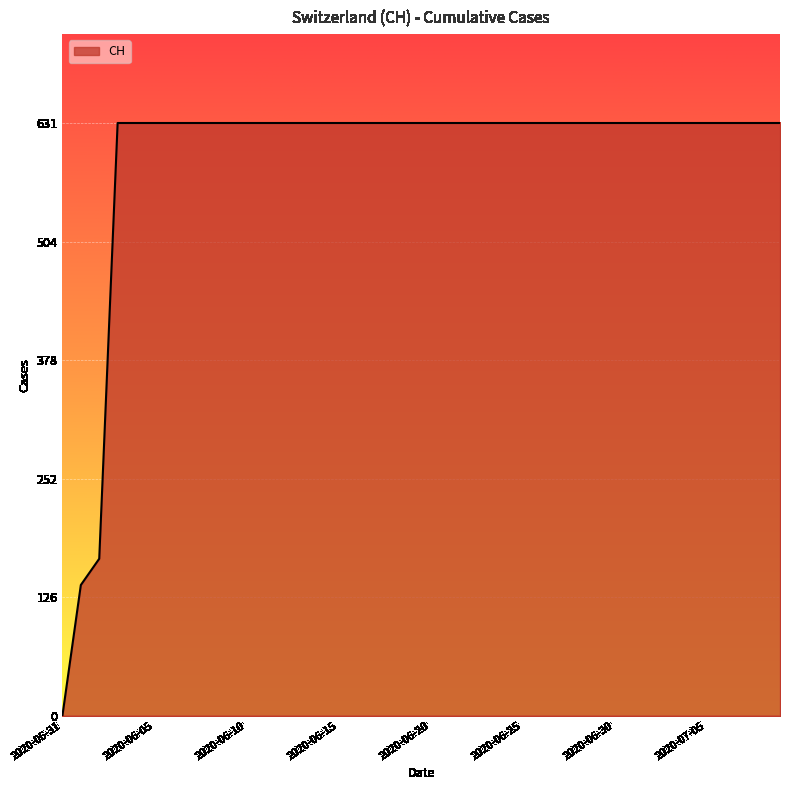

What is the sum of all values?

23653